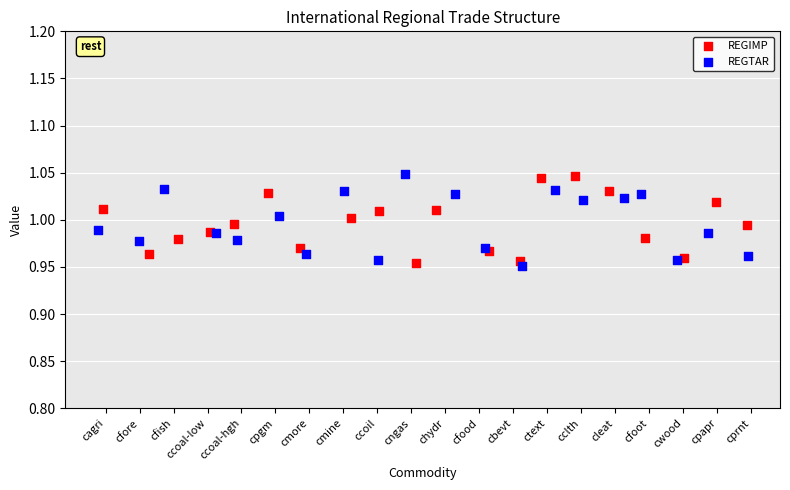

What are all the series names shown in the legend?

REGIMP, REGTAR